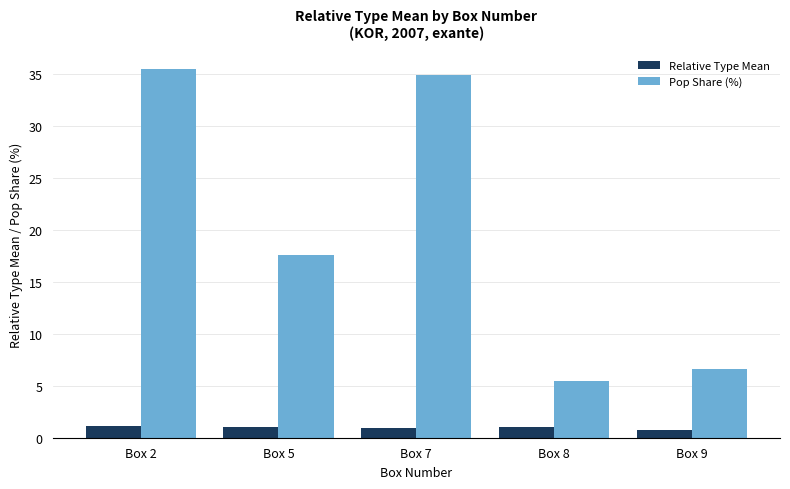

What is the smallest value displayed?

0.7